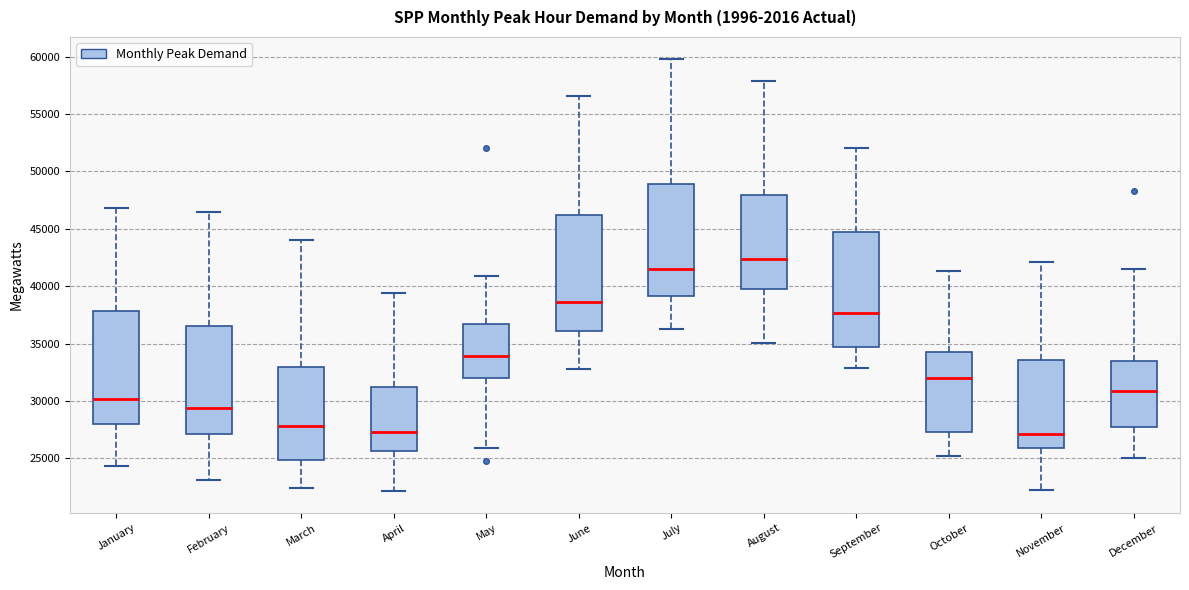

Where does the upper whisker of the box for December end on the y-axis? The values are not printed on the chart, so give them approximately, as read against the axis.

41500